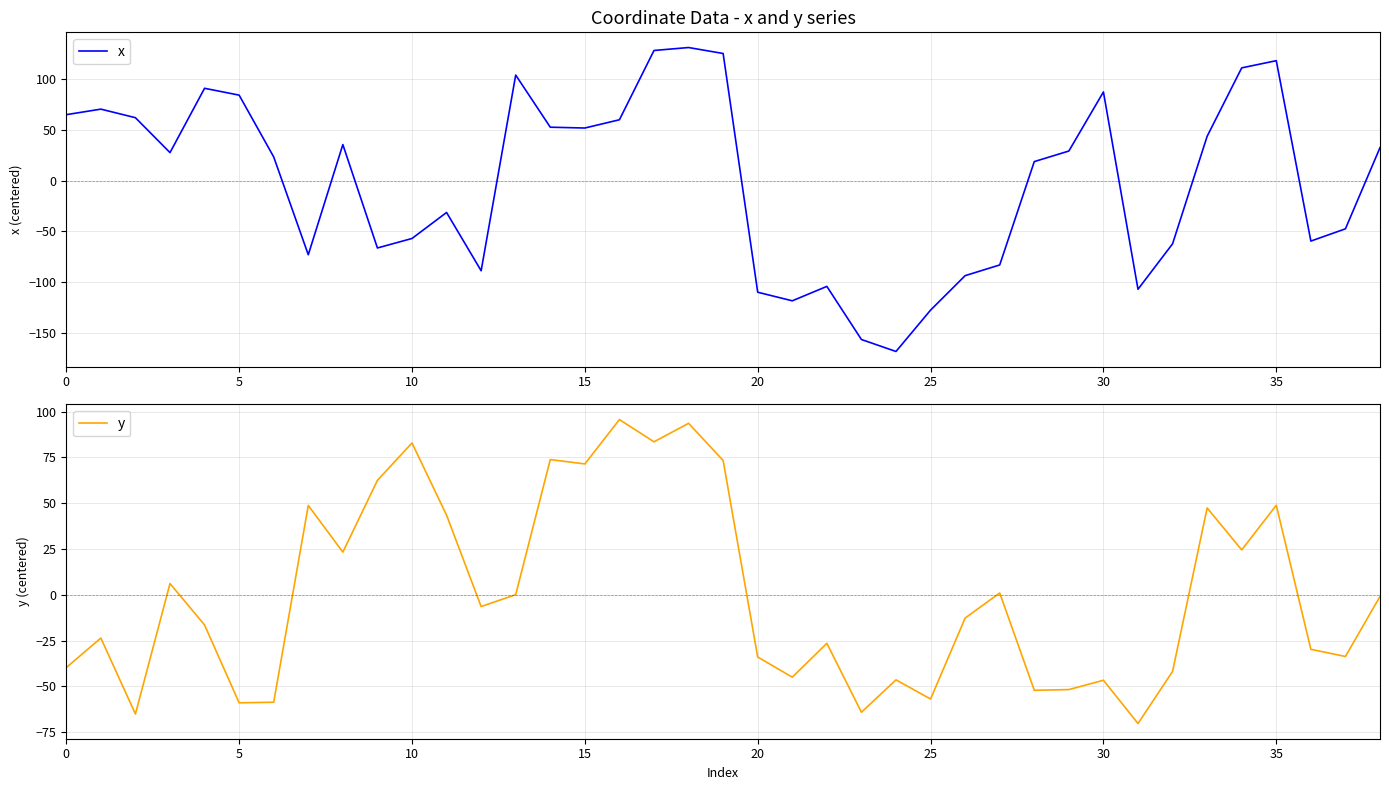

What is the maximum value shown in the chart?

131.3